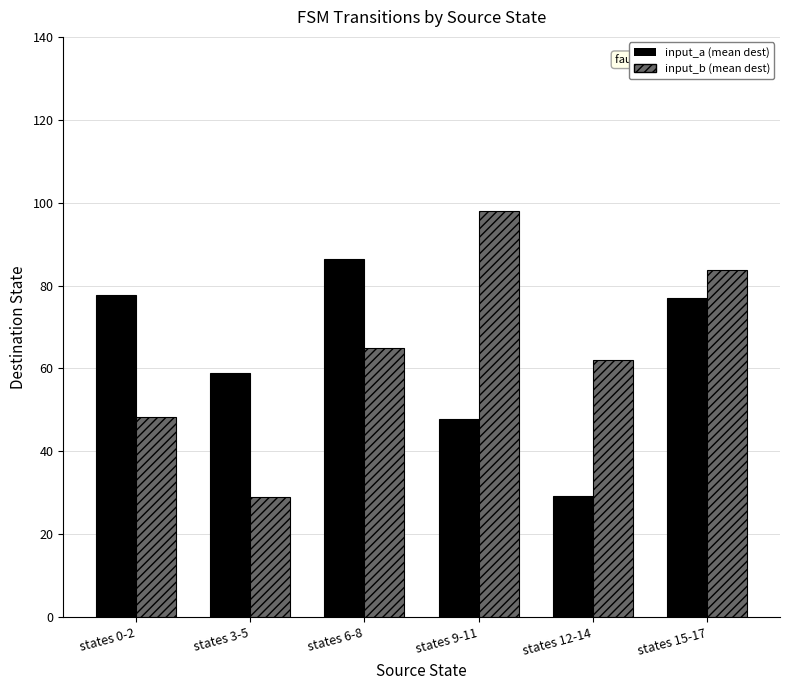

What is the label of the 3rd bar from the left?

states 6-8